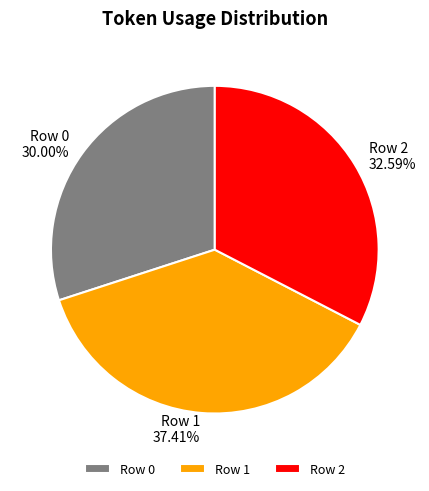

Rank the categories by value from highest to lowest.

Row 1, Row 2, Row 0